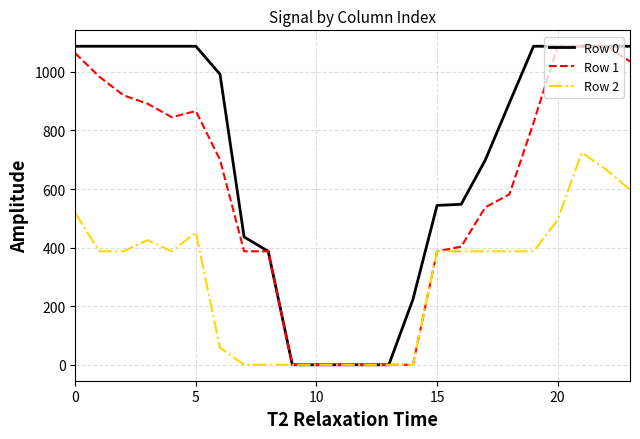

What is the greatest value displayed?

1087.5